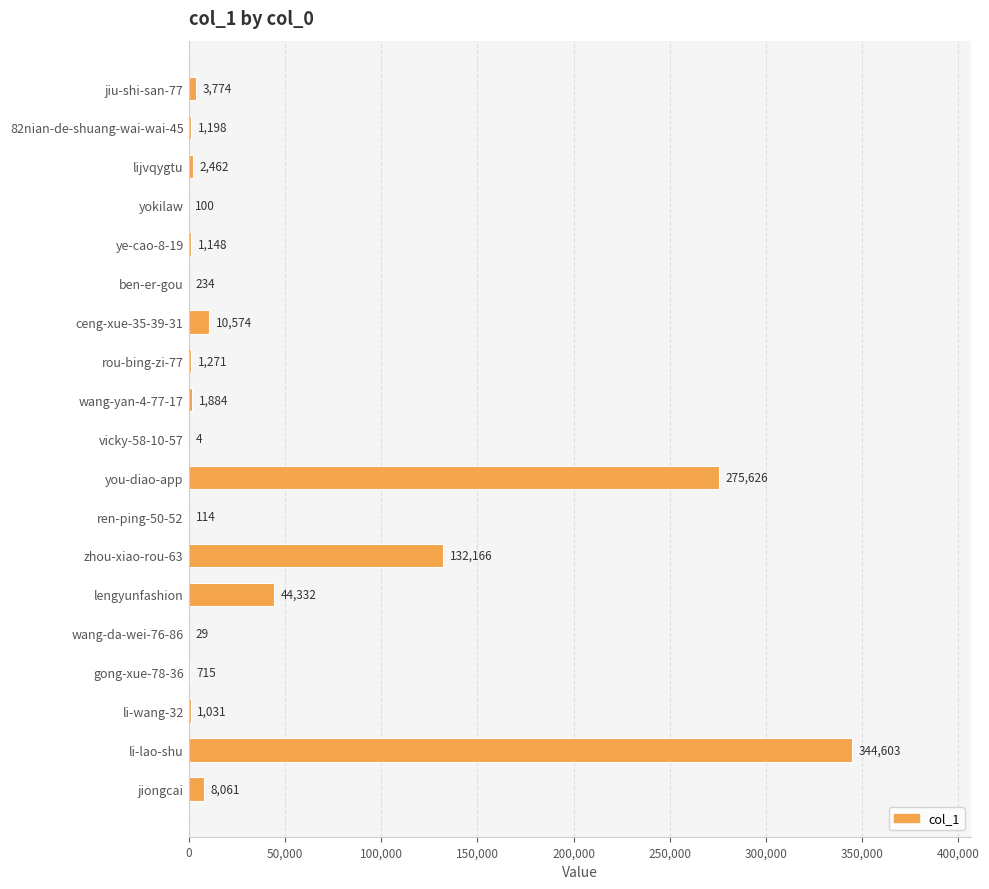

Reading top to bottom, transcribe all the data shown in this chart.

jiu-shi-san-77=3774	82nian-de-shuang-wai-wai-45=1198	lijvqygtu=2462	yokilaw=100	ye-cao-8-19=1148	ben-er-gou=234	ceng-xue-35-39-31=10574	rou-bing-zi-77=1271	wang-yan-4-77-17=1884	vicky-58-10-57=4	you-diao-app=275626	ren-ping-50-52=114	zhou-xiao-rou-63=132166	lengyunfashion=44332	wang-da-wei-76-86=29	gong-xue-78-36=715	li-wang-32=1031	li-lao-shu=344603	jiongcai=8061